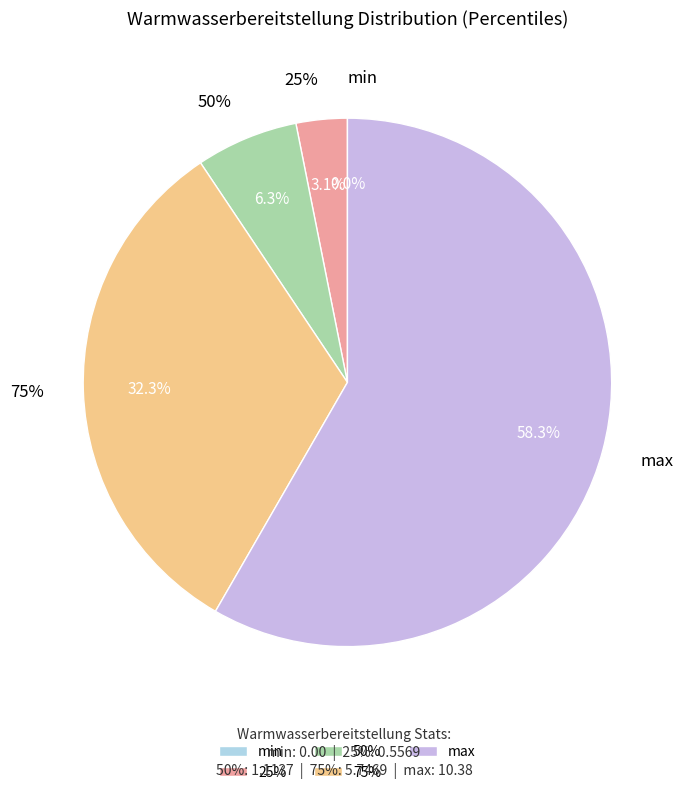

Combined, do 50% and min account for over 50%?

No